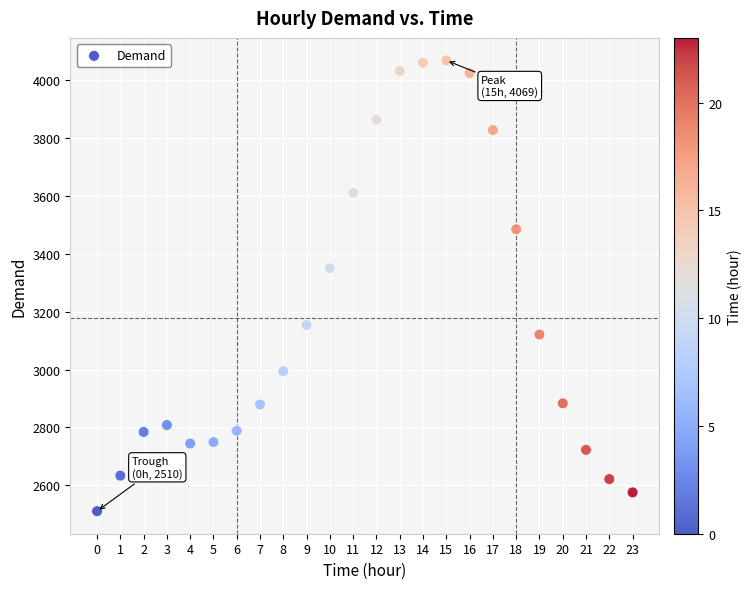

What is the range of Y values (max minus min)?

1559